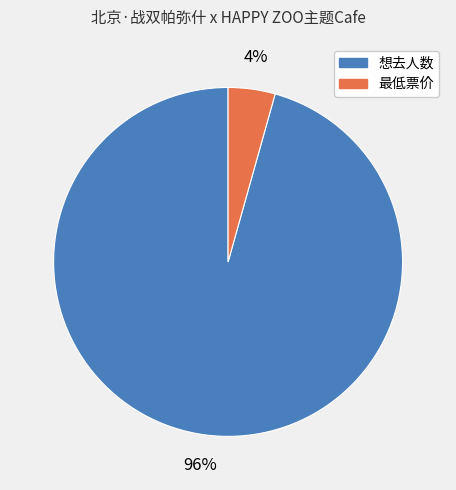

How many slices are in this pie chart?

2